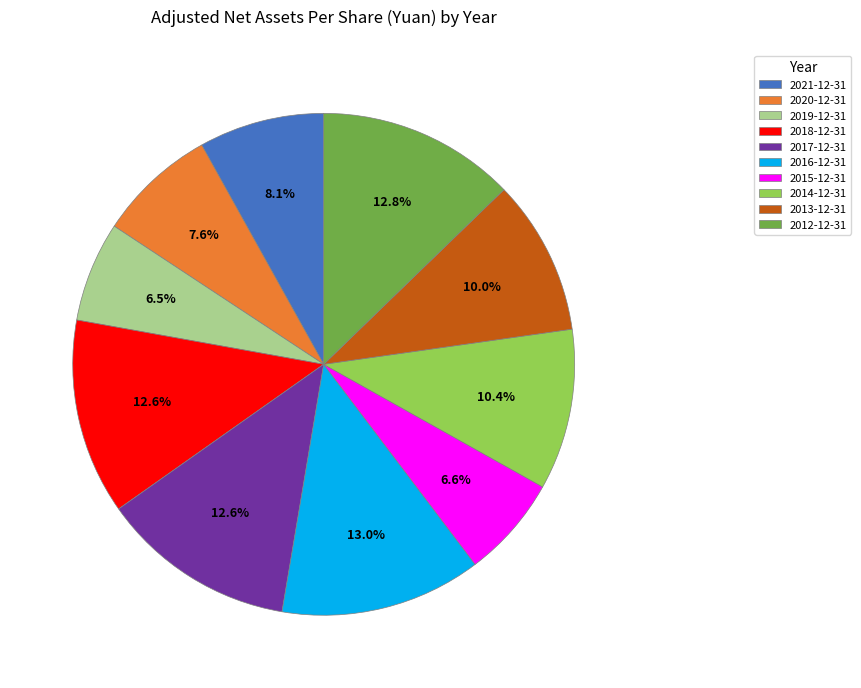

Is there any slice that represents more than half of the pie?

No